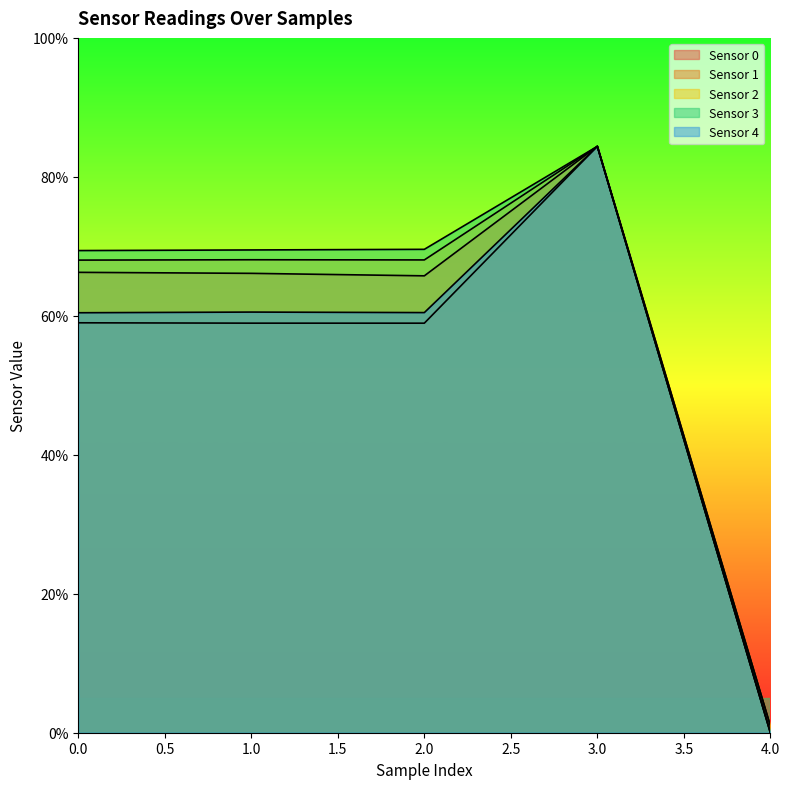

What is the value of the Sensor 3 point at the 2nd from the left?

69.5